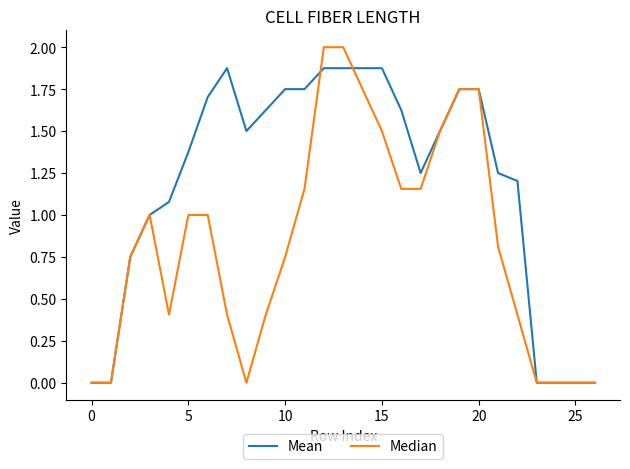

Which series has the largest total across all categories?

Mean